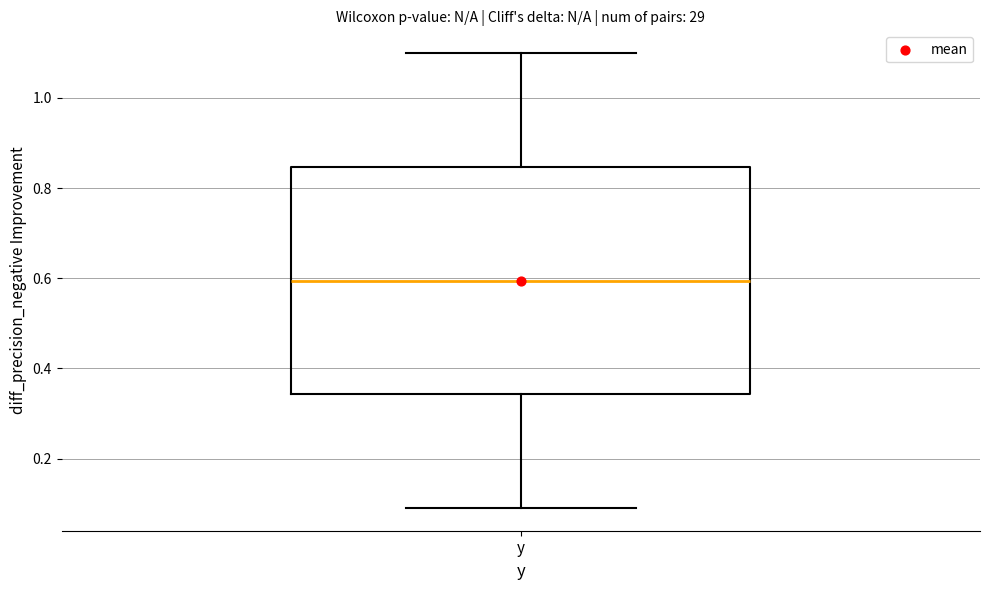

Read this box plot against the y-axis: the position of the median line, the range covered by the box, and the ends of both whiskers. The values are not printed on the chart, so give them approximately, as read against the axis.

median 0.60, box 0.34 to 0.84, whiskers 0.10 to 1.10